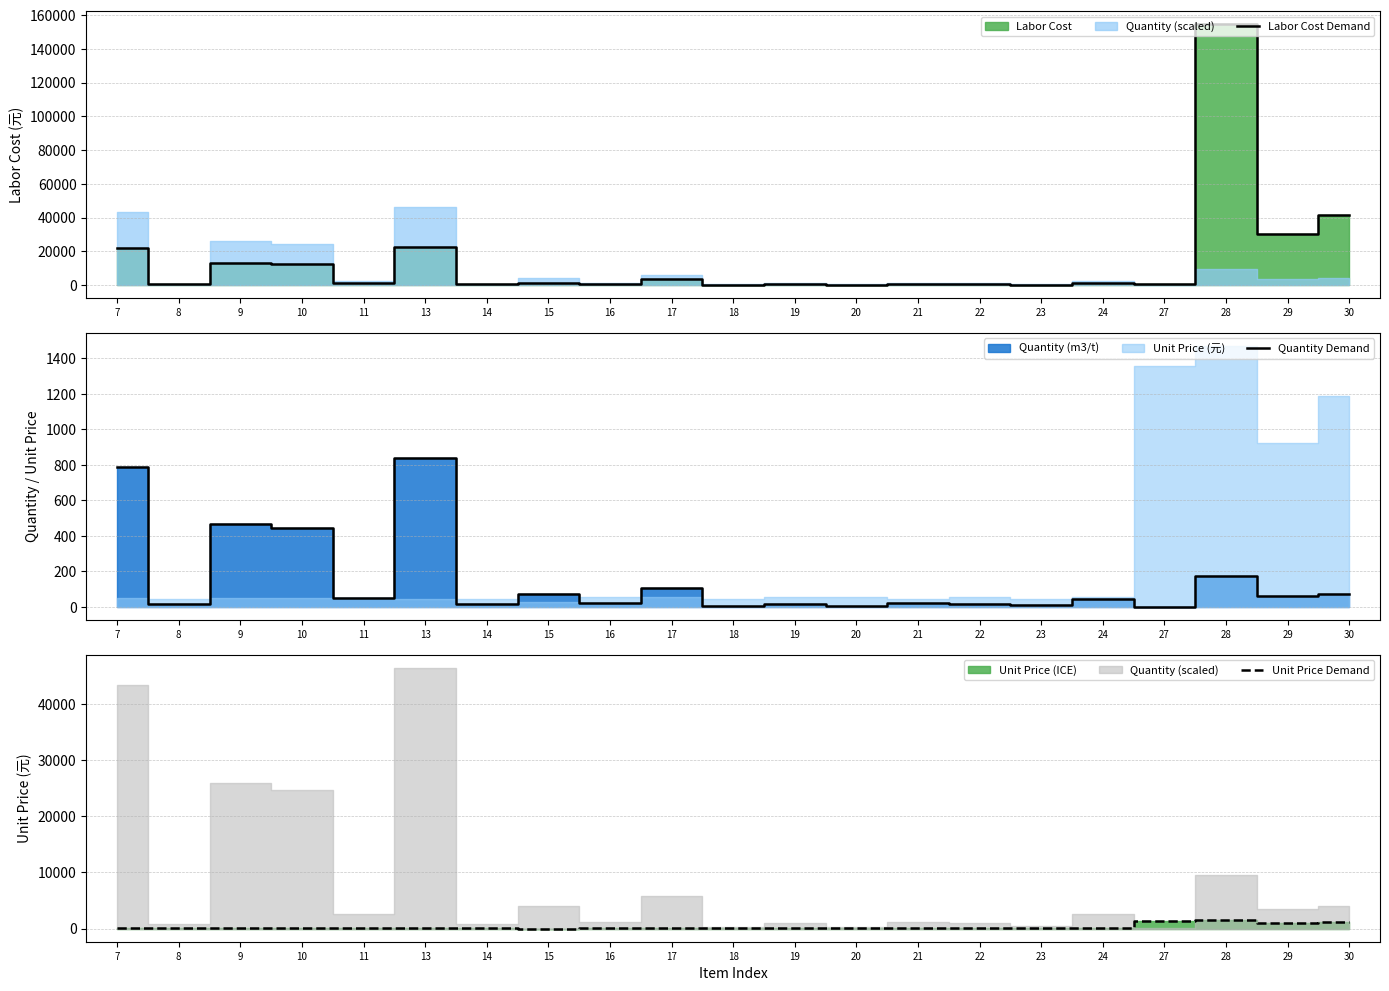

The Quantity Demand series shows 205.5 at 10. True or false?

False